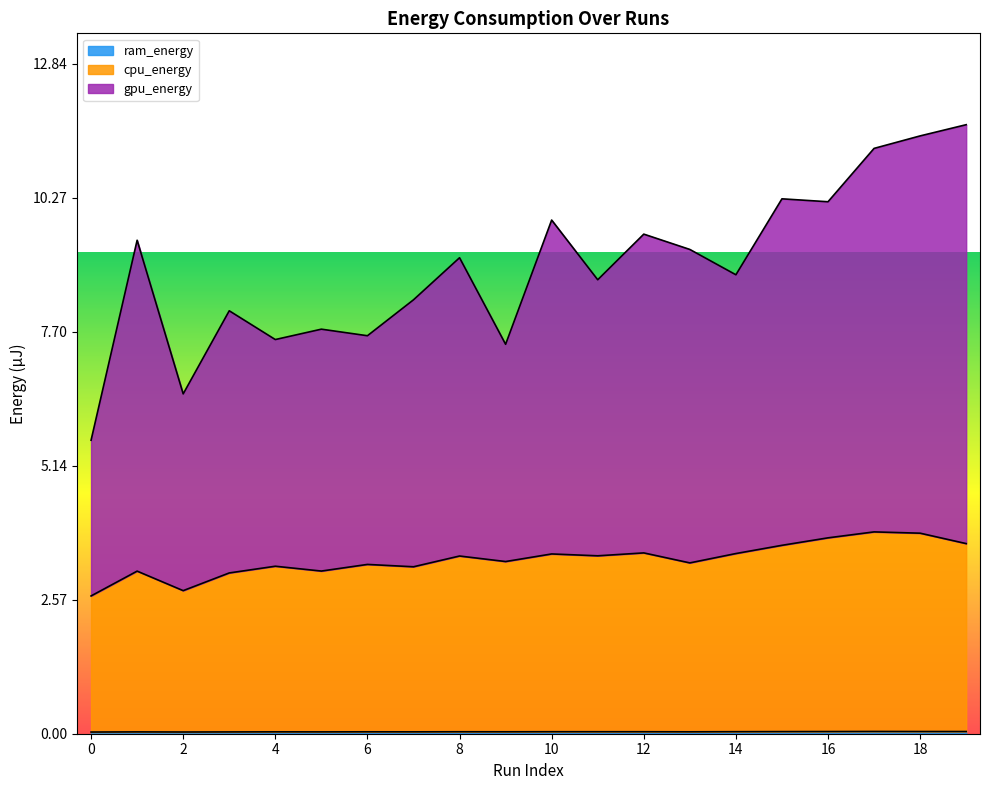

What is the spread (max minus min) of values at 17?

11.2